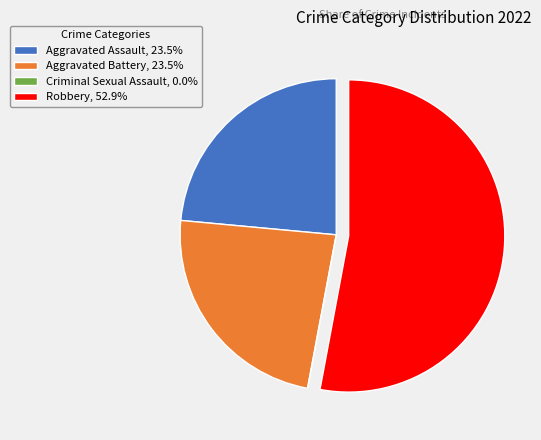

Approximately how many times larger is the value at Aggravated Battery, 23.5% compared to Aggravated Assault, 23.5%?

1.0